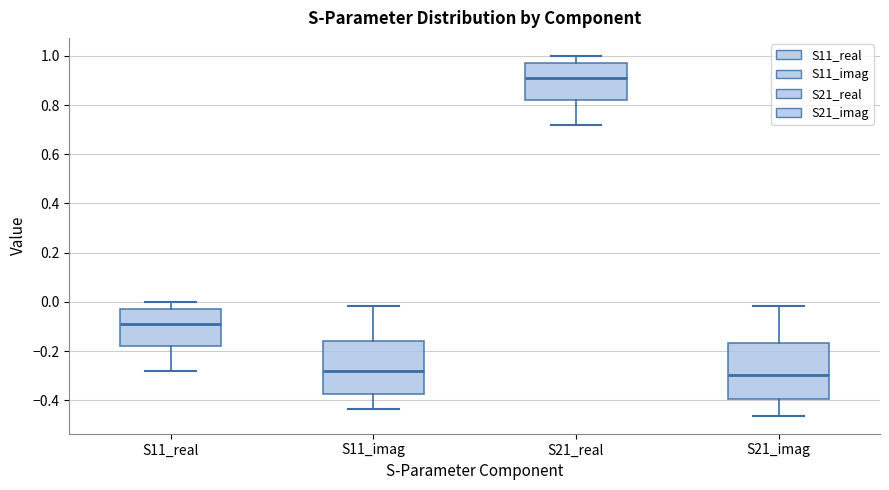

Reading left to right, transcribe this box plot: for each box, give where its median line is, the range the box spans, and where its two whiskers end, as read against the y-axis. The values are not printed on the chart, so give them approximately, as read against the axis.

S11_real: median -0.10, box -0.18 to -0.02, whiskers -0.28 to 0.00
S11_imag: median -0.28, box -0.38 to -0.16, whiskers -0.44 to -0.02
S21_real: median 0.90, box 0.82 to 0.98, whiskers 0.72 to 1.00
S21_imag: median -0.30, box -0.40 to -0.16, whiskers -0.46 to -0.02